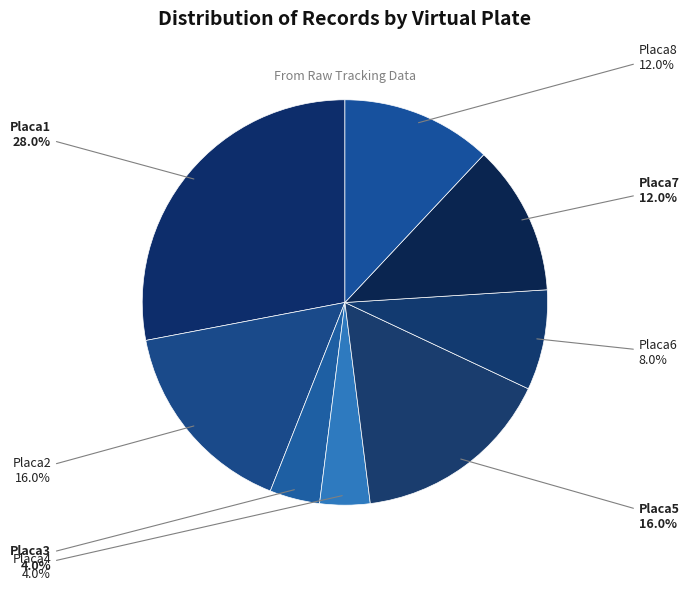

Is it true that Placa8 is 12% of the pie?

True